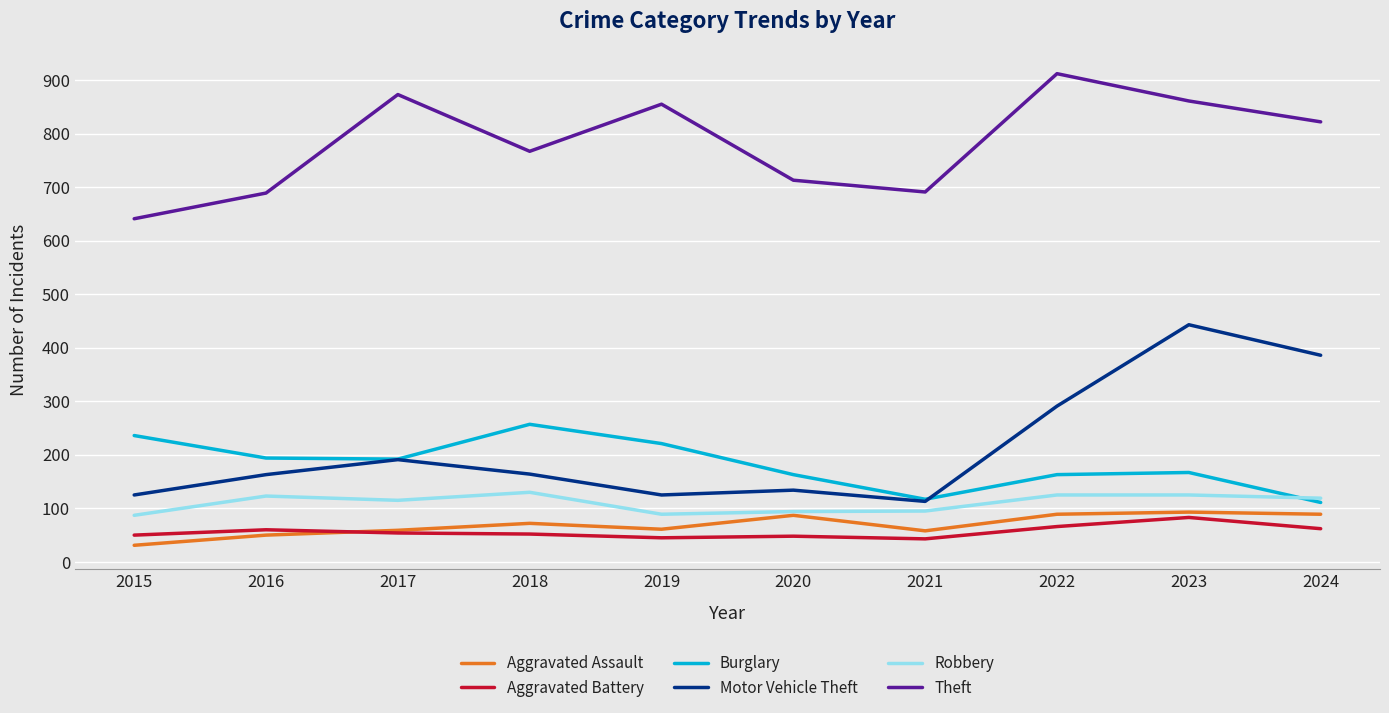

Which series has the largest range (max minus min)?

Motor Vehicle Theft